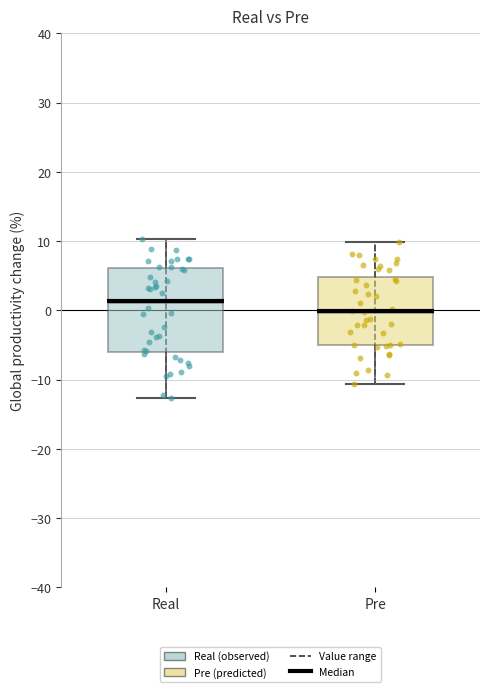

Which box's median line is the highest?

Real